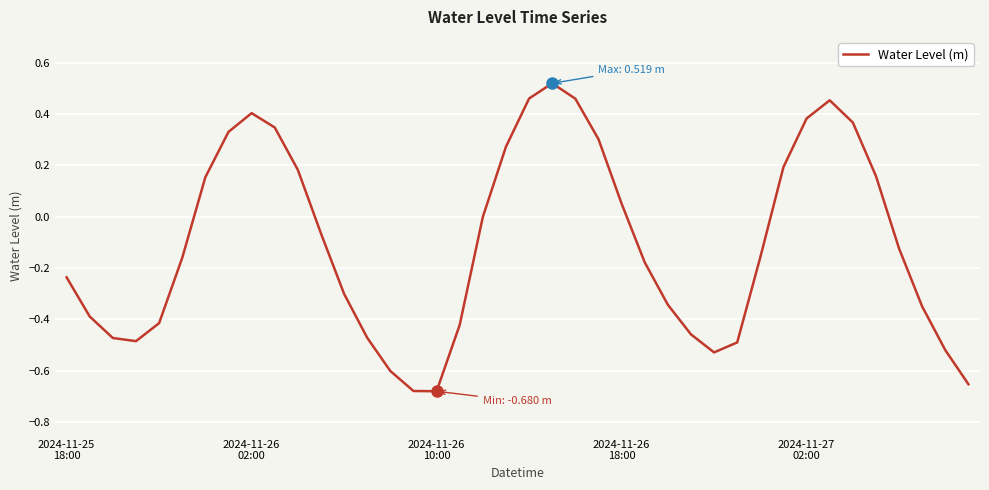

What is the difference between the maximum and minimum values?

1.2